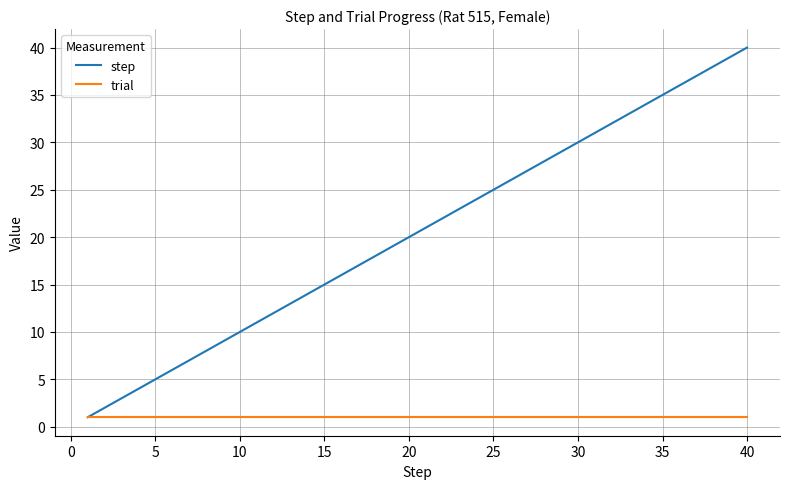

Which series has the largest range (max minus min)?

step